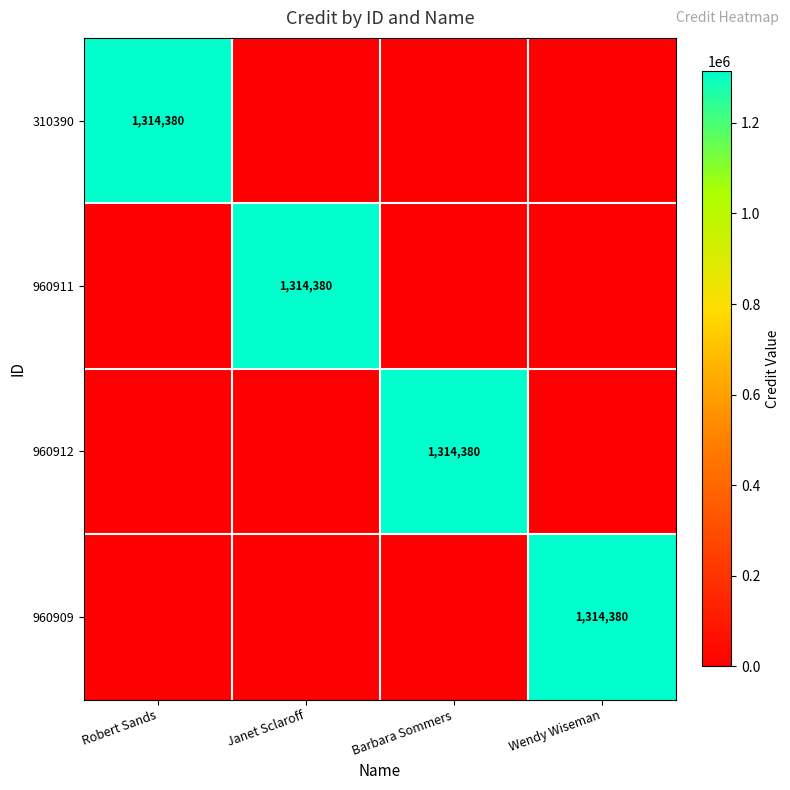

How many series are shown in this chart?

4